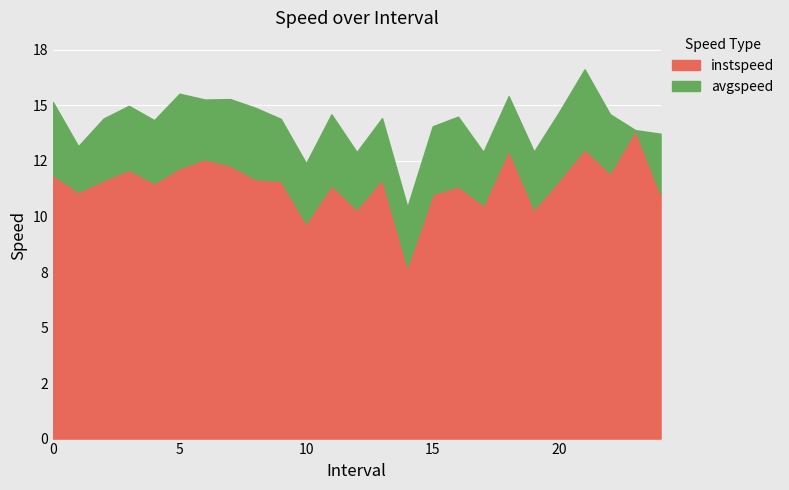

Where is the first local minimum for avgspeed?

1.0